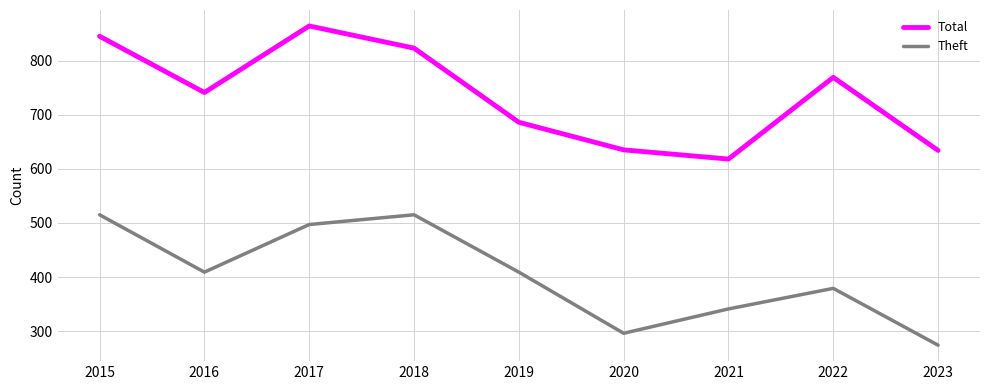

At 2015, list the series in order from largest to smallest.

Total, Theft